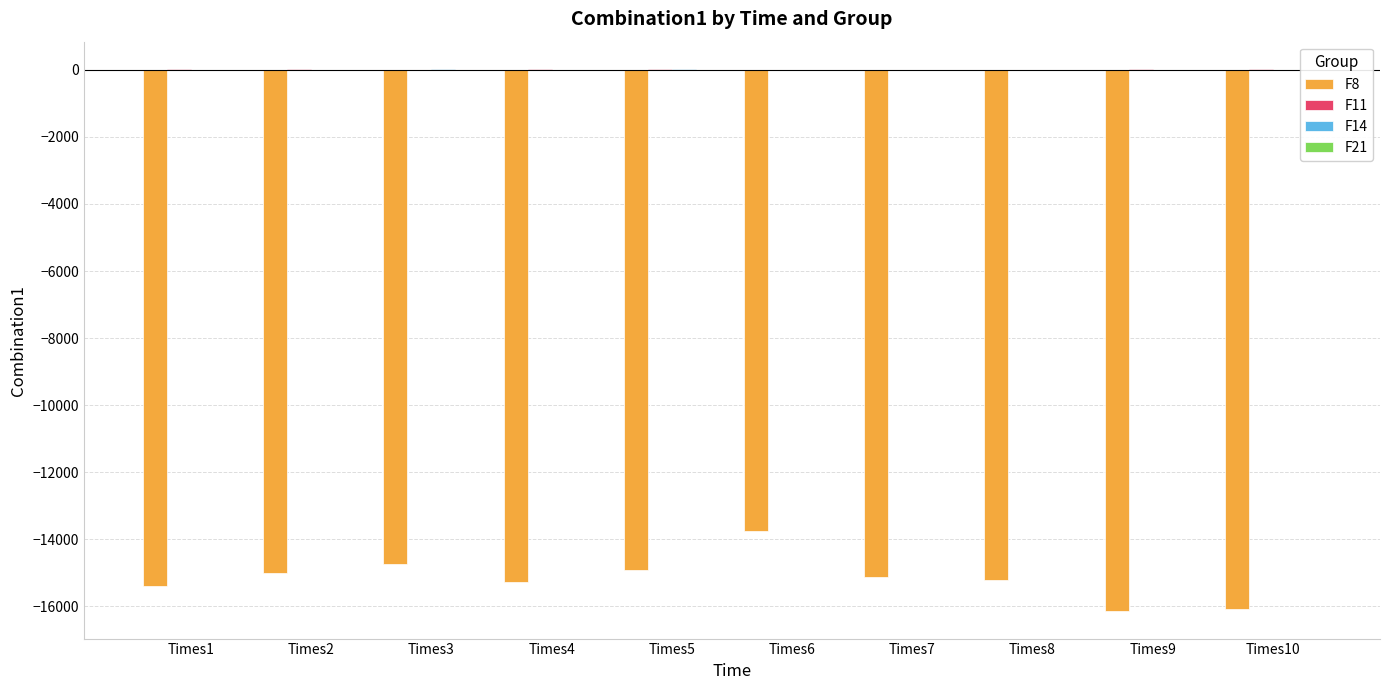

Reading right to left, transcribe all the data shown in this chart.

F8: Times10=-16072.7	Times9=-16150.2	Times8=-15201.5	Times7=-15122.6	Times6=-13741.8	Times5=-14927.8	Times4=-15261.4	Times3=-14730.8	Times2=-15005.8	Times1=-15381.8
F11: Times10=8.5	Times9=28.7	Times8=2.5	Times7=4.7	Times6=5.5	Times5=22.4	Times4=23.0	Times3=4.6	Times2=20.8	Times1=25.6
F14: Times10=5.9	Times9=4.0	Times8=1.0	Times7=5.9	Times6=1.0	Times5=10.8	Times4=3.0	Times3=15.5	Times2=2.0	Times1=1.0
F21: Times10=-5.1	Times9=-5.1	Times8=-10.2	Times7=-10.2	Times6=-5.1	Times5=-2.7	Times4=-2.6	Times3=-2.7	Times2=-2.6	Times1=-5.1